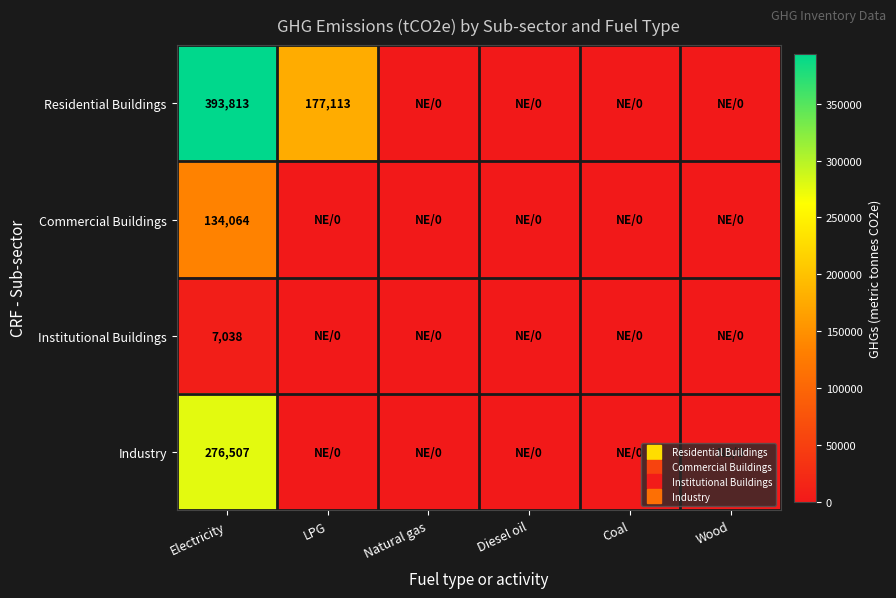

At Electricity, list the series in order from largest to smallest.

Residential Buildings, Industry, Commercial Buildings, Institutional Buildings